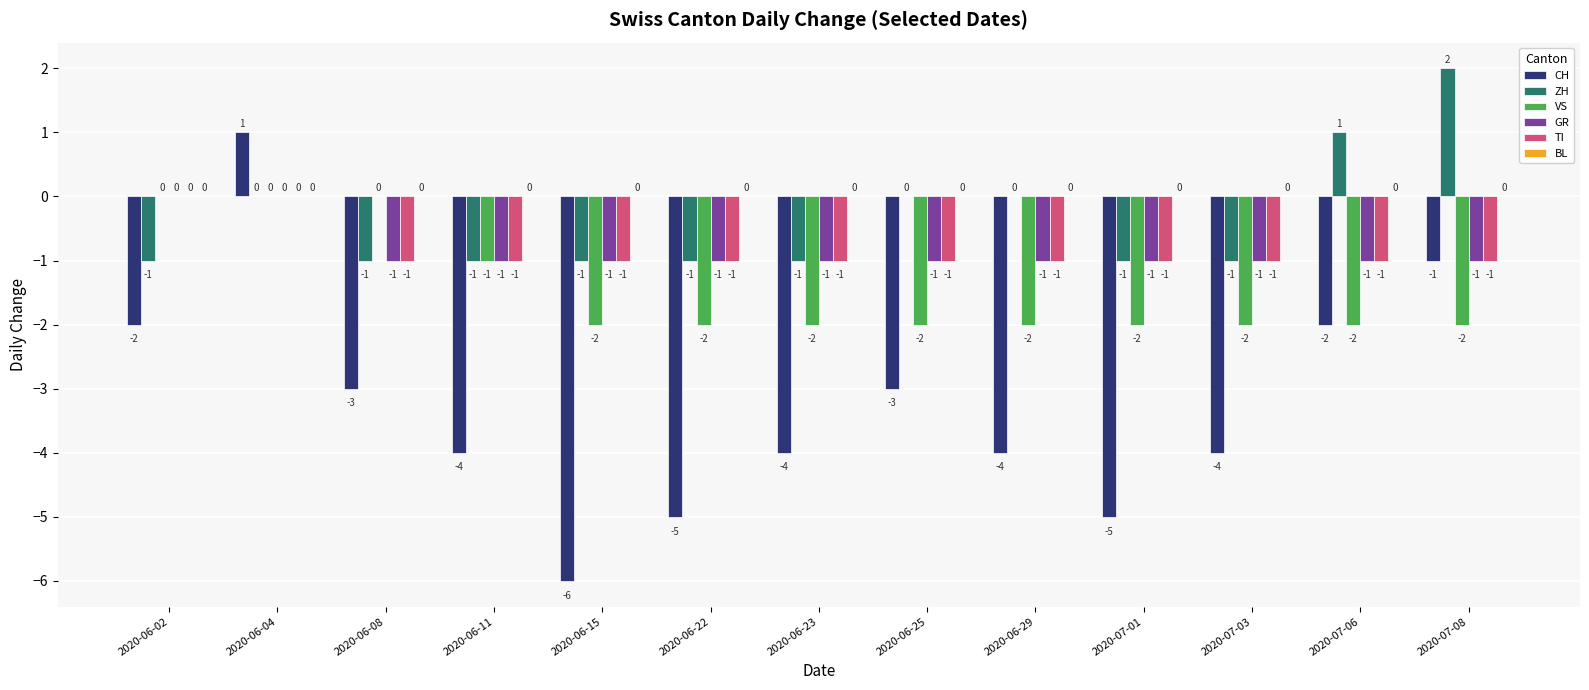

Is the value of TI at 2020-07-01 greater than the value of ZH at 2020-07-08?

No